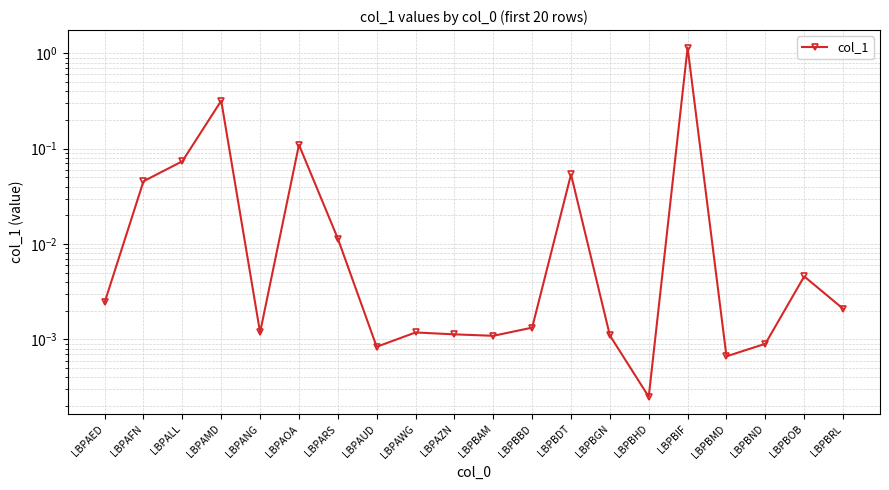

At which category does the data reach its first local valley?

LBPANG